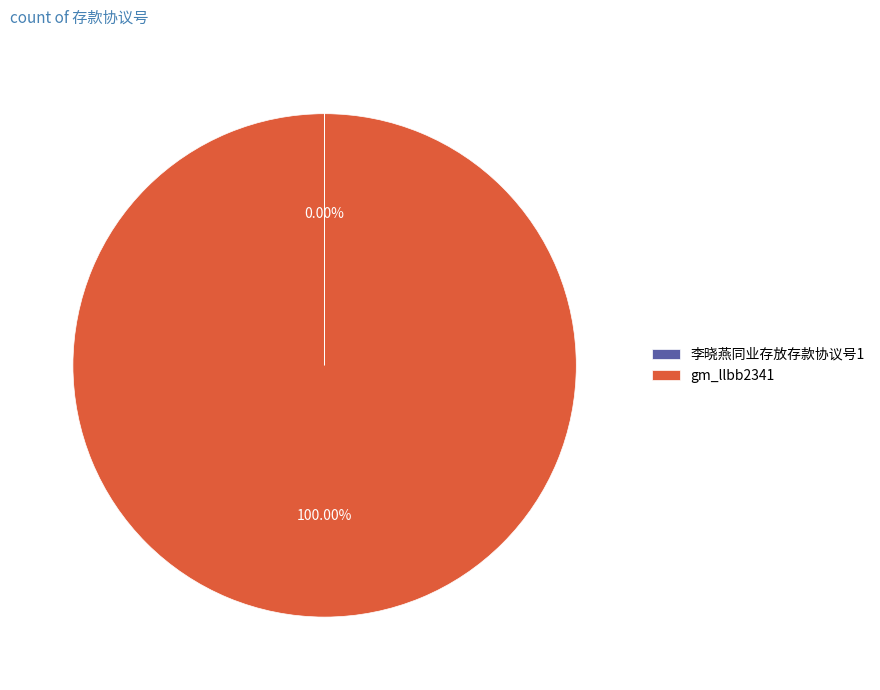

Does any single category account for the majority?

Yes